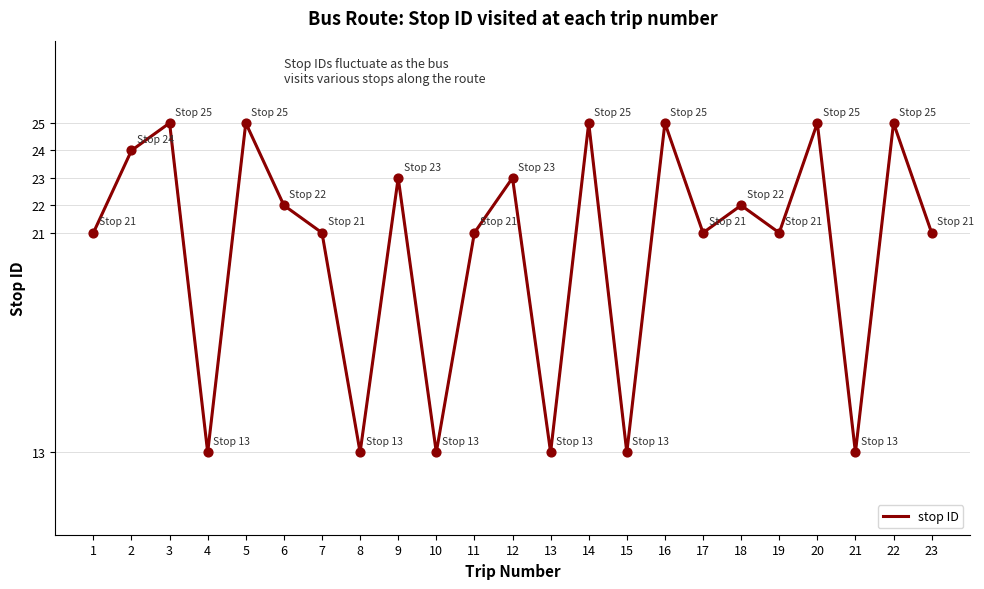

Approximately how many times larger is the value at 18 compared to 17?

1.0